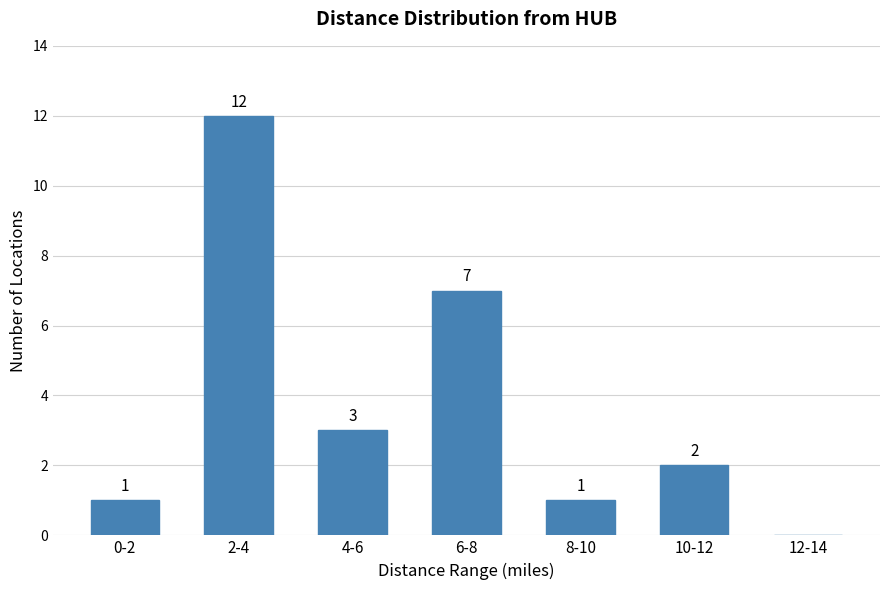

Reading left to right, what are all the values shown in this chart?

0-2=1	2-4=12	4-6=3	6-8=7	8-10=1	10-12=2	12-14=0